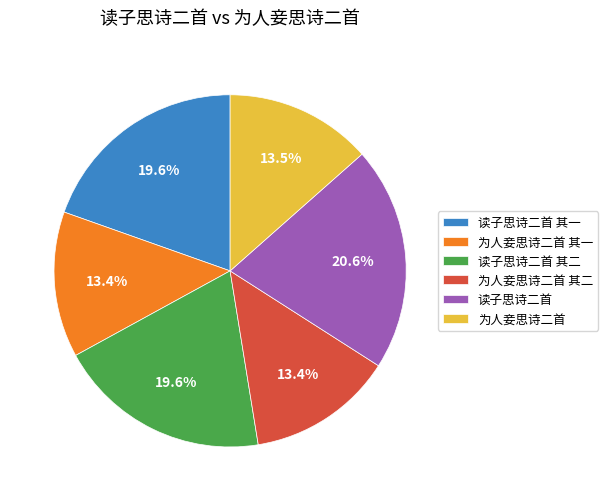

Which category has the biggest portion of the pie?

读子思诗二首